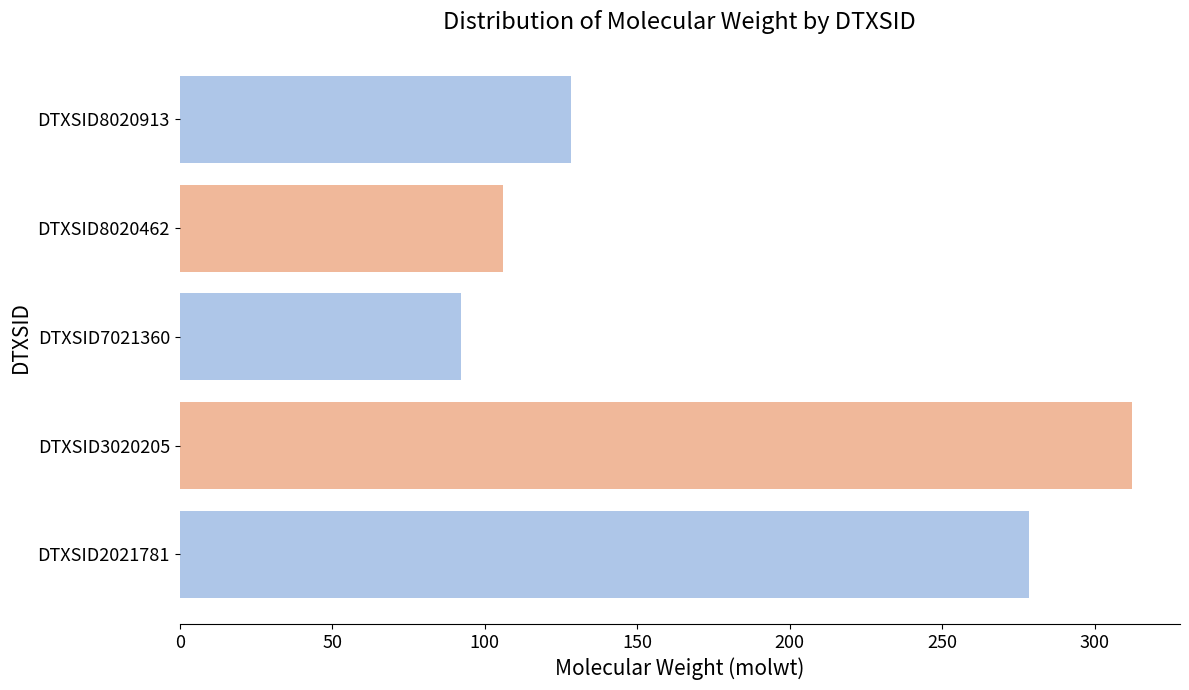

The value at DTXSID2021781 is 278.4. True or false?

True